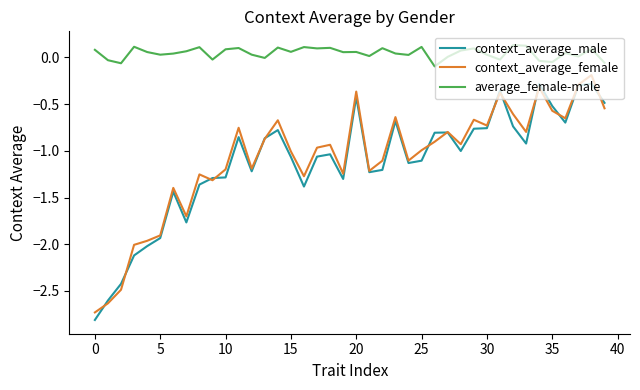

True or false: average_female-male and context_average_male cross at least once.

False